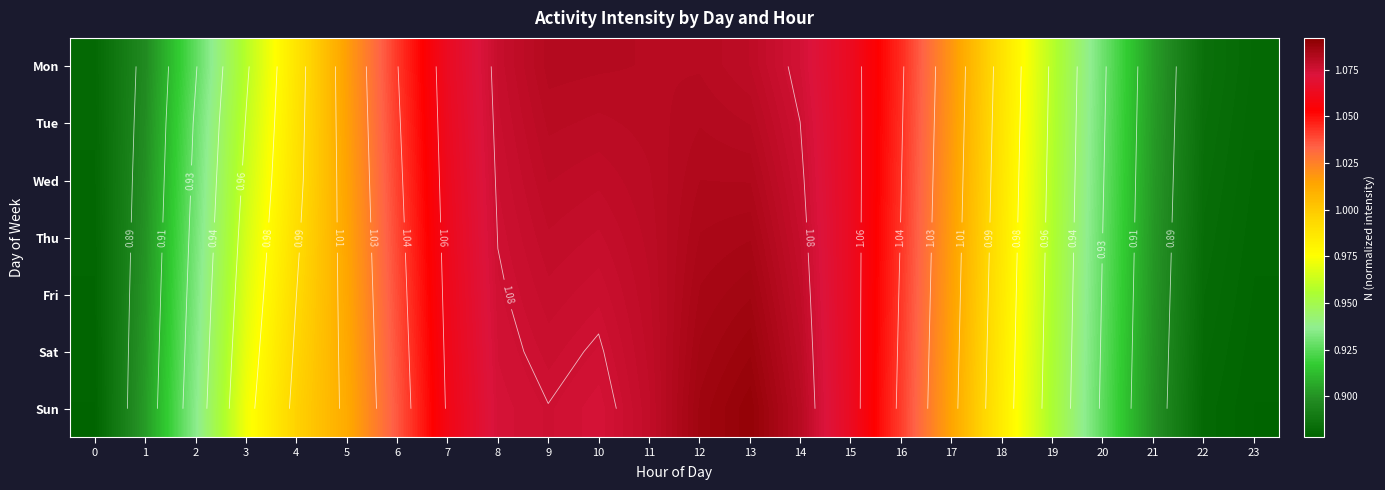

Is it true that Sun equals 1.9 at 12?

False